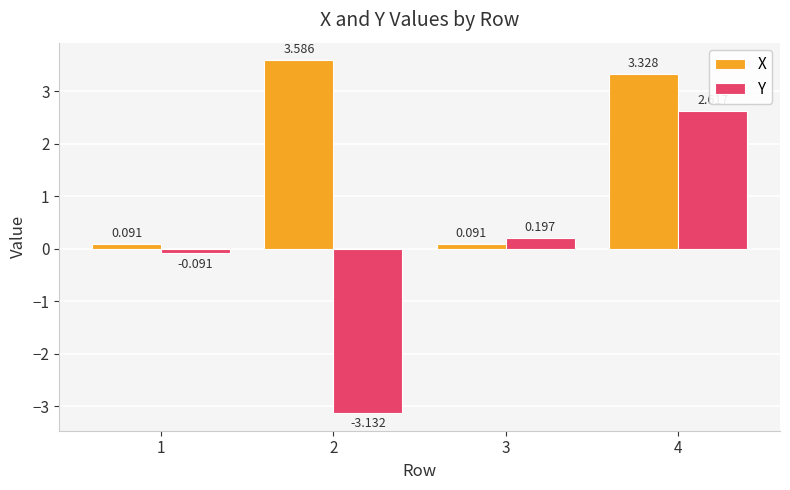

Which label corresponds to the smallest value in the chart?

2